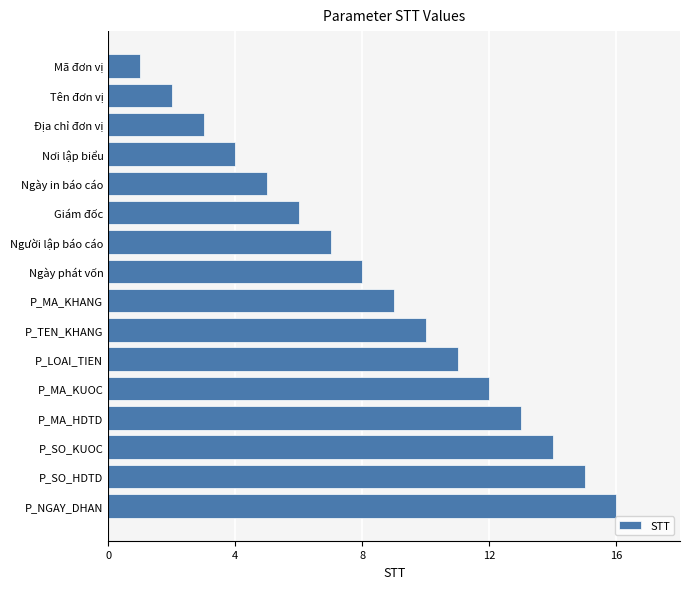

Rank the categories by value from lowest to highest.

Mã đơn vị, Tên đơn vị, Địa chỉ đơn vị, Nơi lập biểu, Ngày in báo cáo, Giám đốc, Người lập báo cáo, Ngày phát vốn, P_MA_KHANG, P_TEN_KHANG, P_LOAI_TIEN, P_MA_KUOC, P_MA_HDTD, P_SO_KUOC, P_SO_HDTD, P_NGAY_DHAN